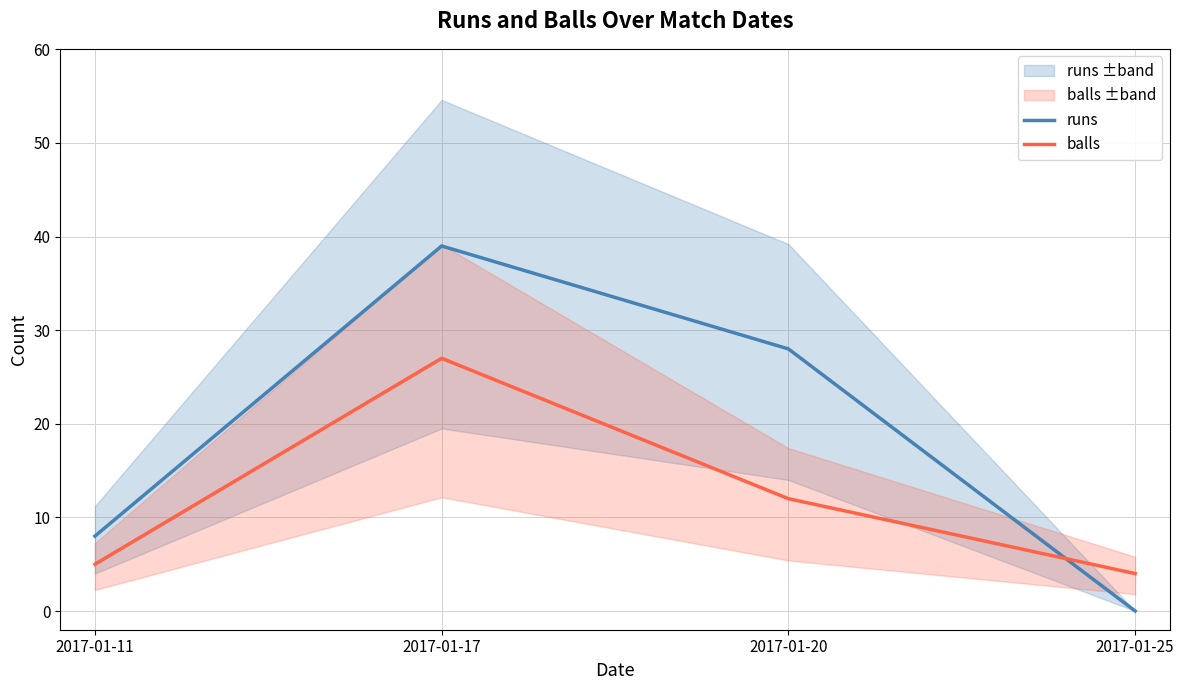

At which category is the sum across all series the highest?

2017-01-17